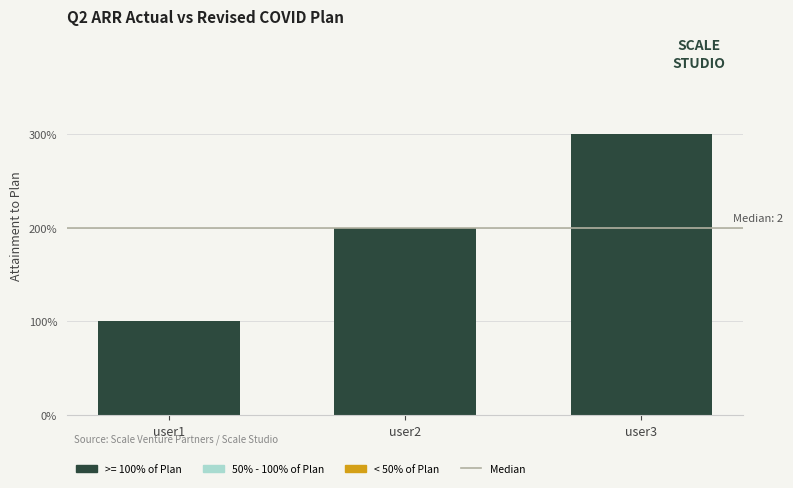

Does the chart contain stacked bars?

No